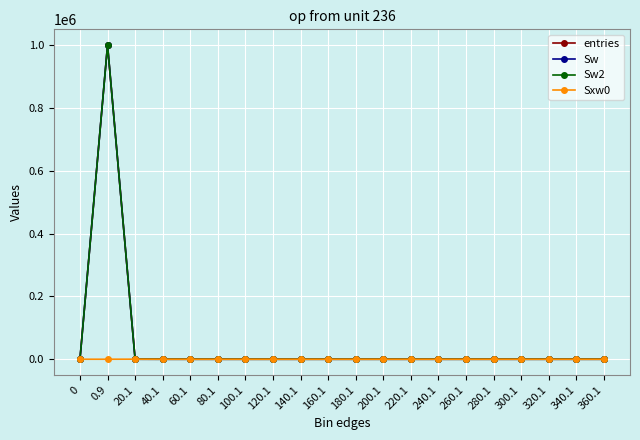

True or false: Sw and Sw2 intersect in this chart.

False